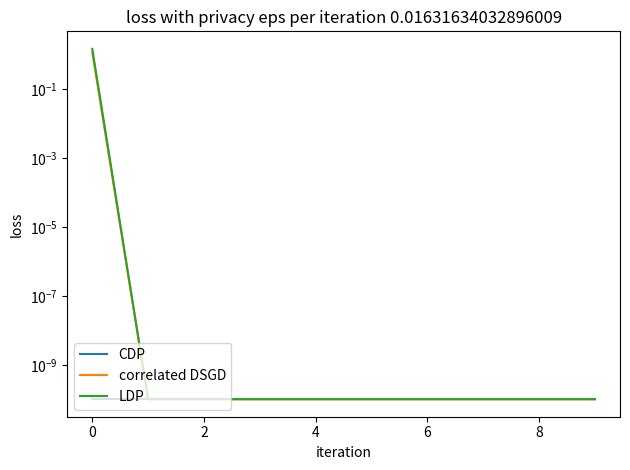

True or false: LDP and CDP intersect in this chart.

False